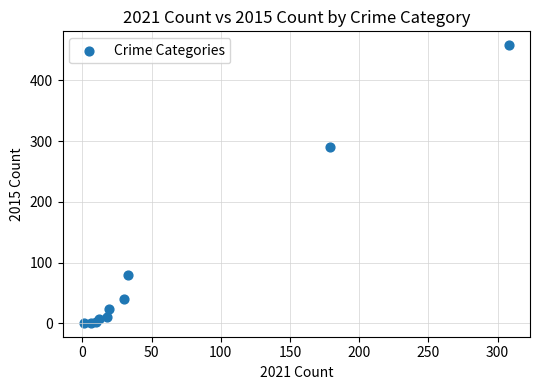

What Y value in the scatter plot is closest to 229?

290